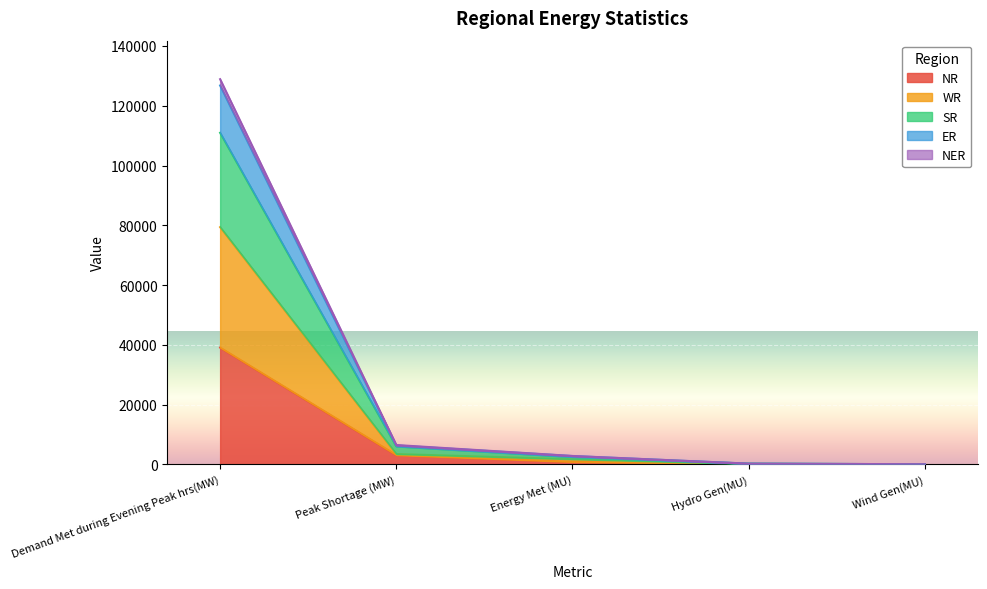

At which label does SR reach its peak?

Demand Met during Evening Peak hrs(MW)